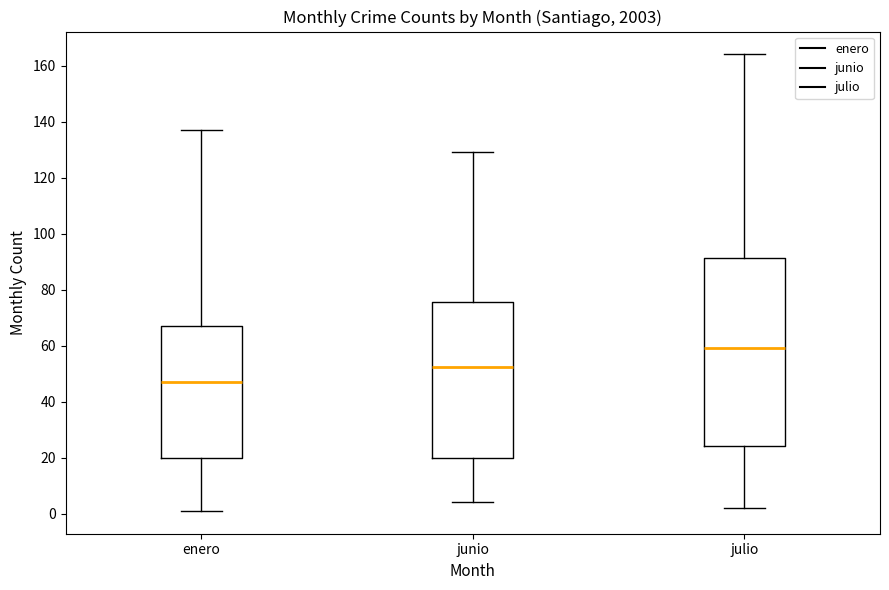

Which box's median line is the highest?

julio